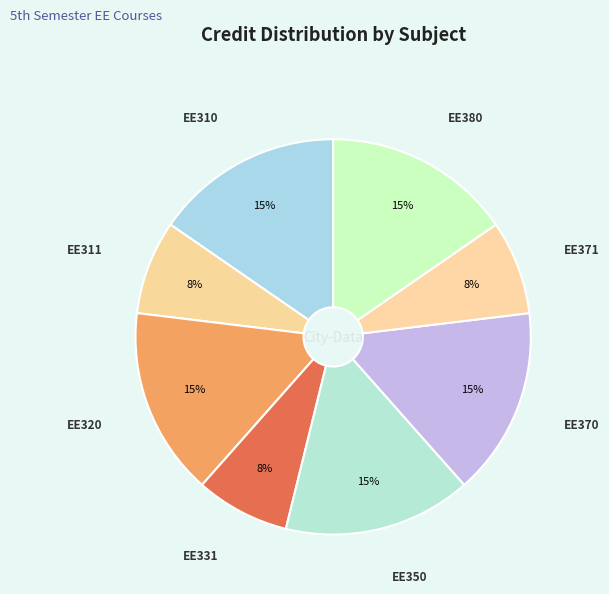

Between EE310 and EE311, which is larger?

EE310